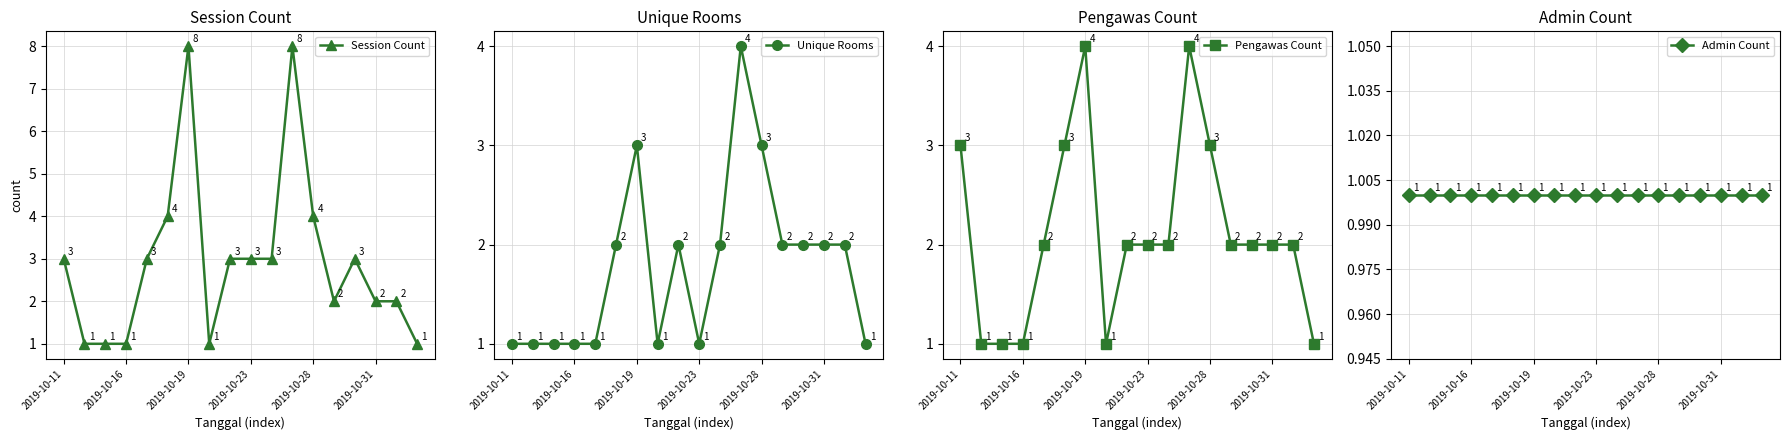

List the series in order of their overall mean, highest first.

Session Count, Pengawas Count, Unique Rooms, Admin Count